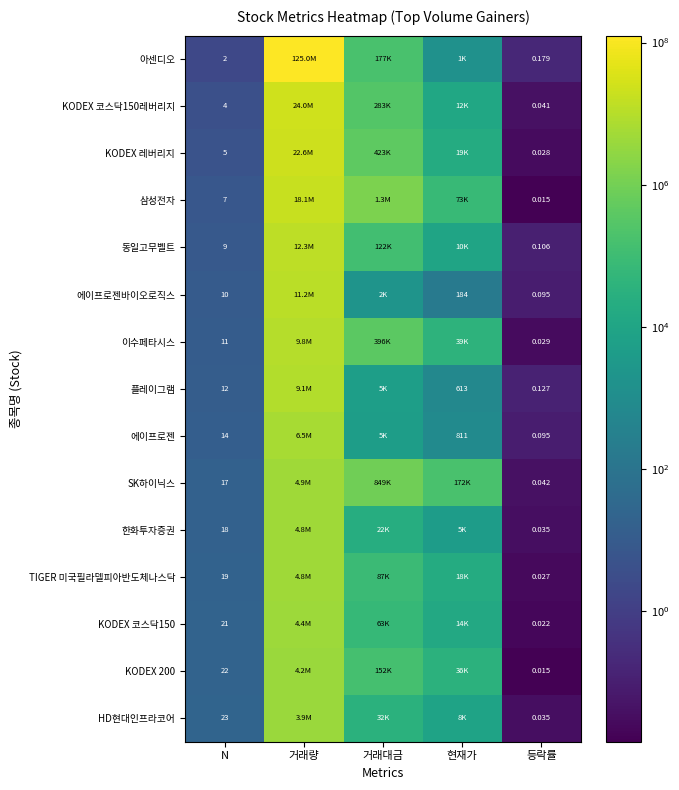

Between 거래량 and 거래대금, which is larger?

거래량